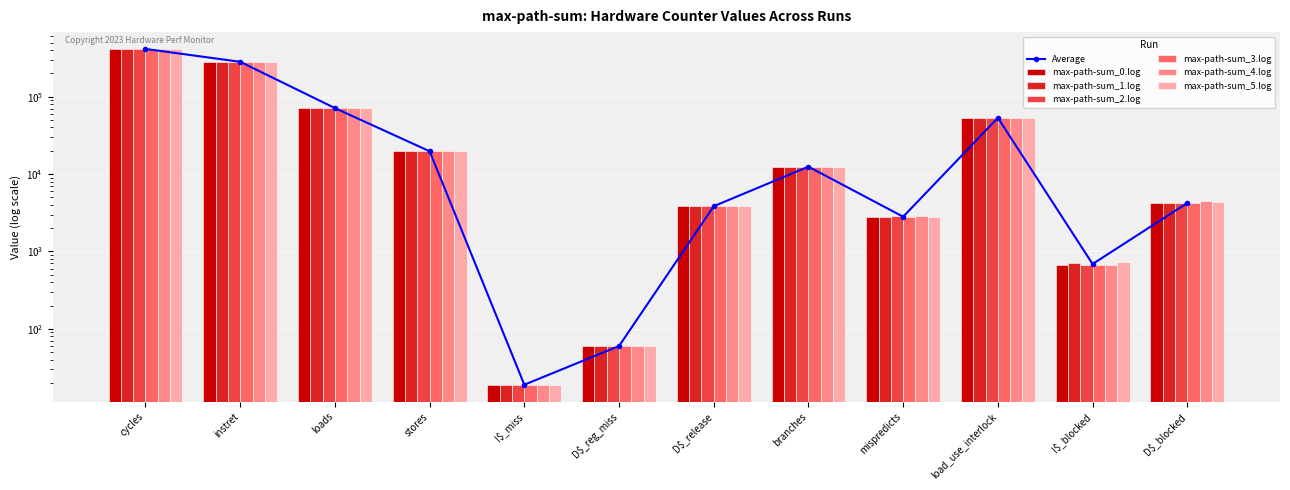

Reading left to right, transcribe all the data shown in this chart.

max-path-sum_0.log: cycles=413039	instret=281762	loads=71100	stores=19698	I$_miss=19	D$_reg_miss=60	D$_release=3841	branches=12450	mispredicts=2820	load_use_interlock=53270	I$_blocked=666	D$_blocked=4167
max-path-sum_1.log: cycles=413265	instret=281776	loads=71100	stores=19698	I$_miss=19	D$_reg_miss=60	D$_release=3845	branches=12450	mispredicts=2820	load_use_interlock=53273	I$_blocked=712	D$_blocked=4211
max-path-sum_2.log: cycles=413163	instret=281783	loads=71100	stores=19698	I$_miss=19	D$_reg_miss=60	D$_release=3843	branches=12450	mispredicts=2857	load_use_interlock=53247	I$_blocked=668	D$_blocked=4189
max-path-sum_3.log: cycles=413001	instret=281812	loads=71100	stores=19698	I$_miss=19	D$_reg_miss=60	D$_release=3840	branches=12450	mispredicts=2780	load_use_interlock=53208	I$_blocked=664	D$_blocked=4177
max-path-sum_4.log: cycles=413539	instret=281798	loads=71100	stores=19698	I$_miss=19	D$_reg_miss=60	D$_release=3846	branches=12450	mispredicts=2858	load_use_interlock=53207	I$_blocked=666	D$_blocked=4422
max-path-sum_5.log: cycles=413091	instret=281785	loads=71100	stores=19698	I$_miss=19	D$_reg_miss=60	D$_release=3842	branches=12450	mispredicts=2819	load_use_interlock=53213	I$_blocked=728	D$_blocked=4304